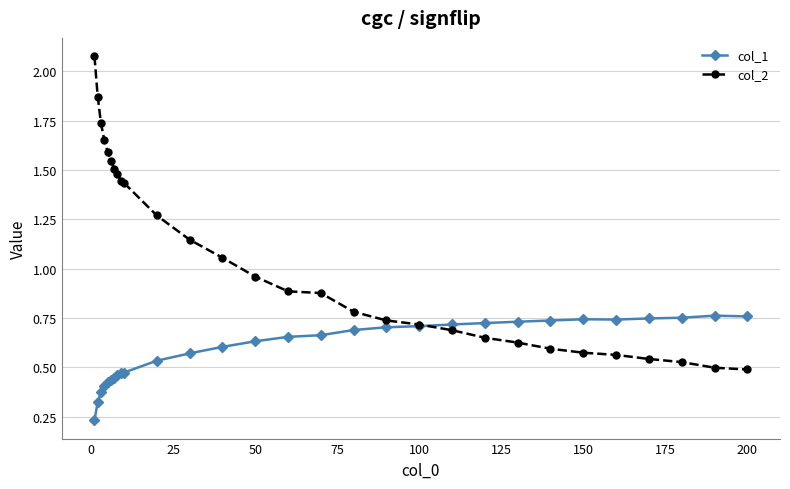

At how many categories does at least one series exceed 0?

29